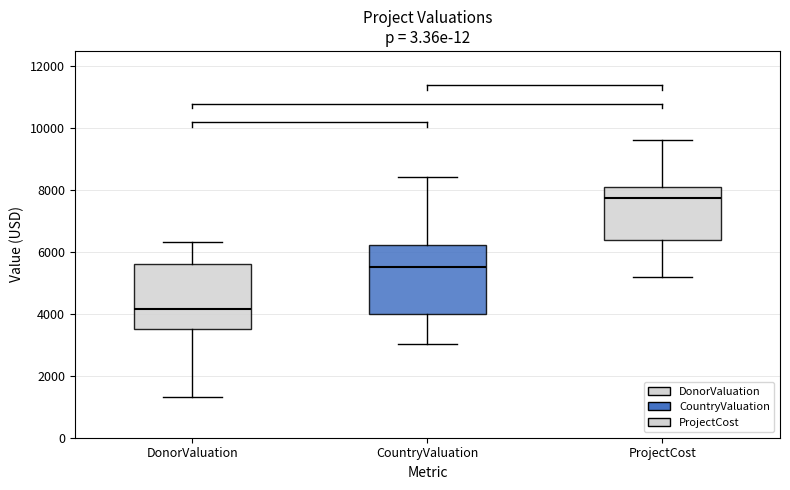

Where does the median line of the box for CountryValuation sit on the y-axis? The values are not printed on the chart, so give them approximately, as read against the axis.

5600